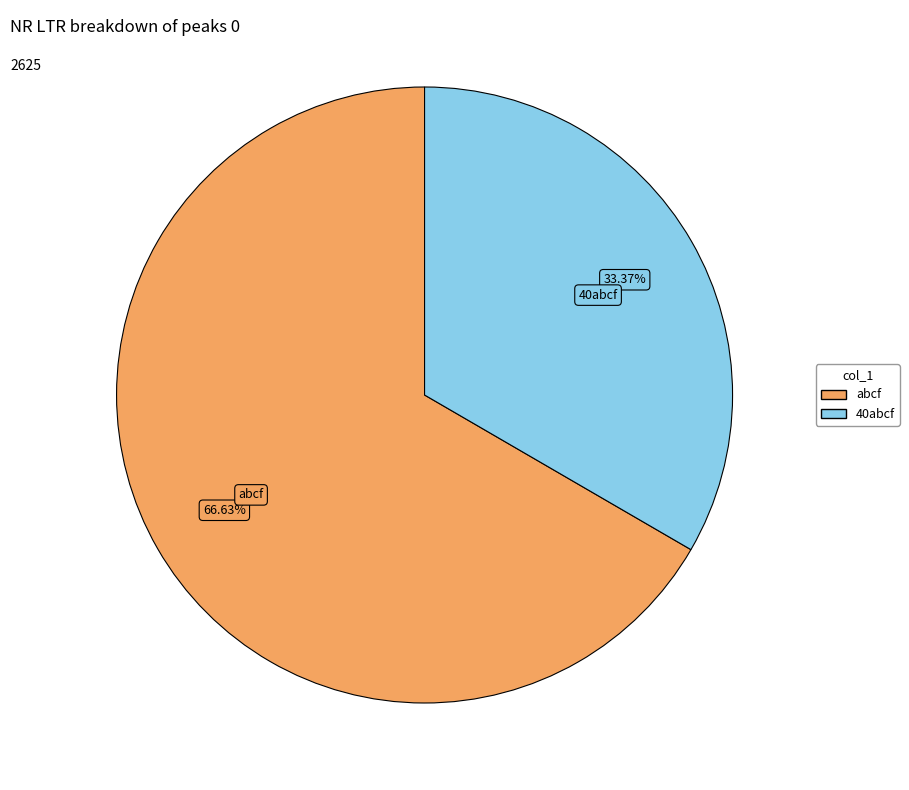

Count the number of slices in the pie.

2